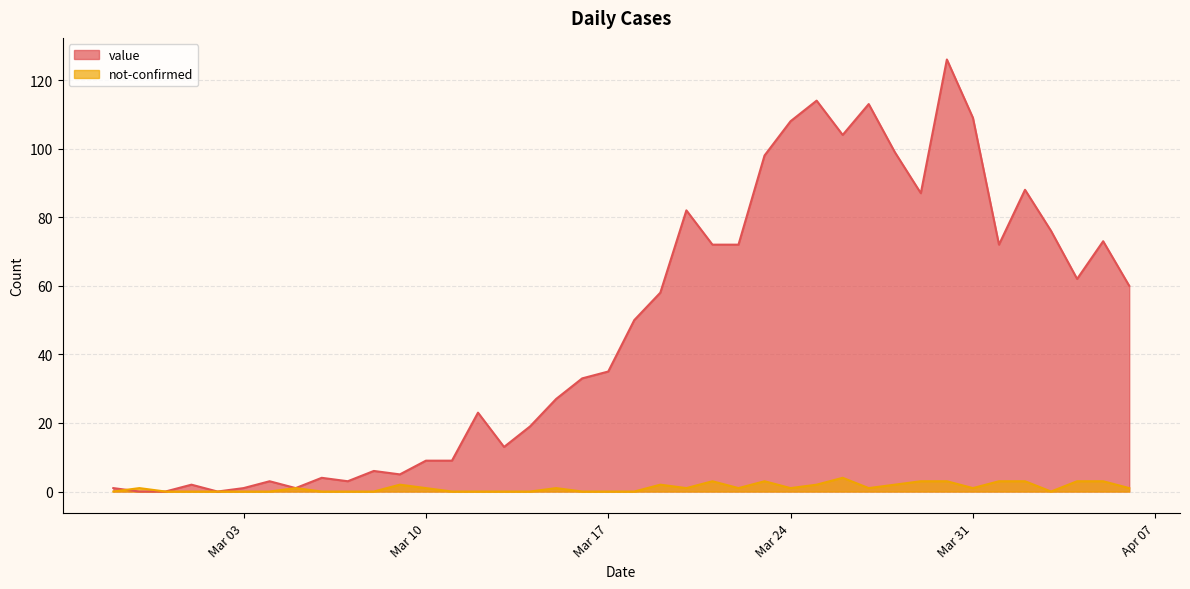

At which category does value reach its first local valley?

2020-03-02